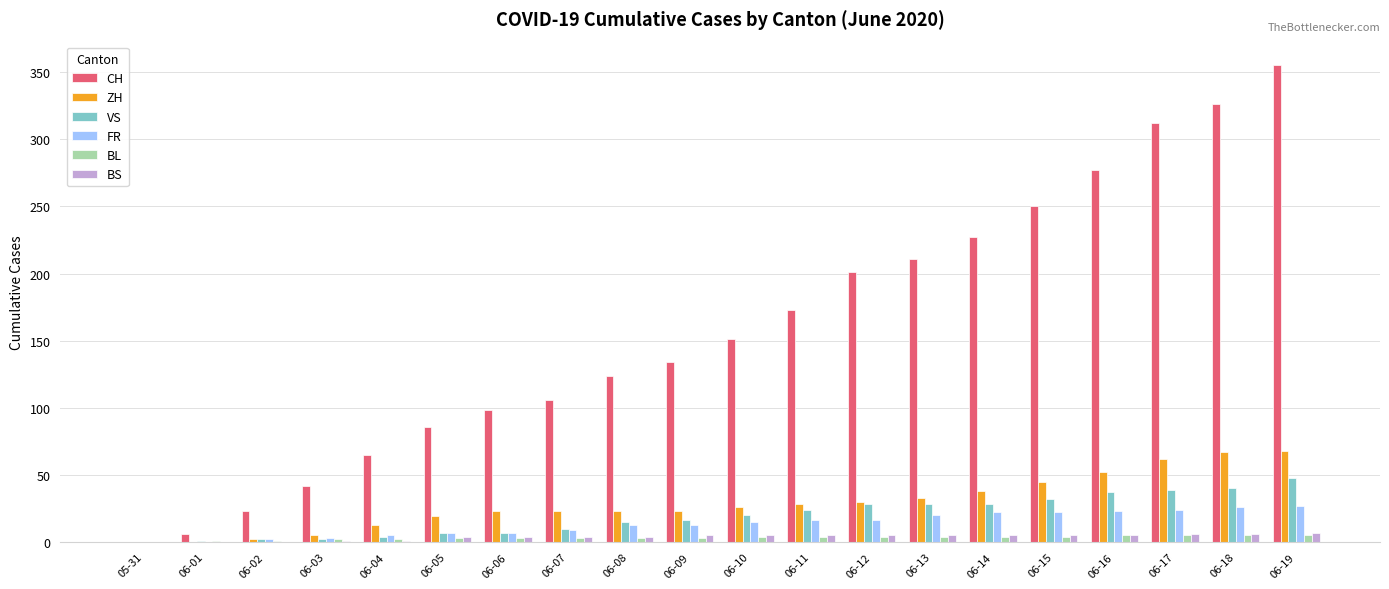

At which category is the sum across all series the highest?

06-19